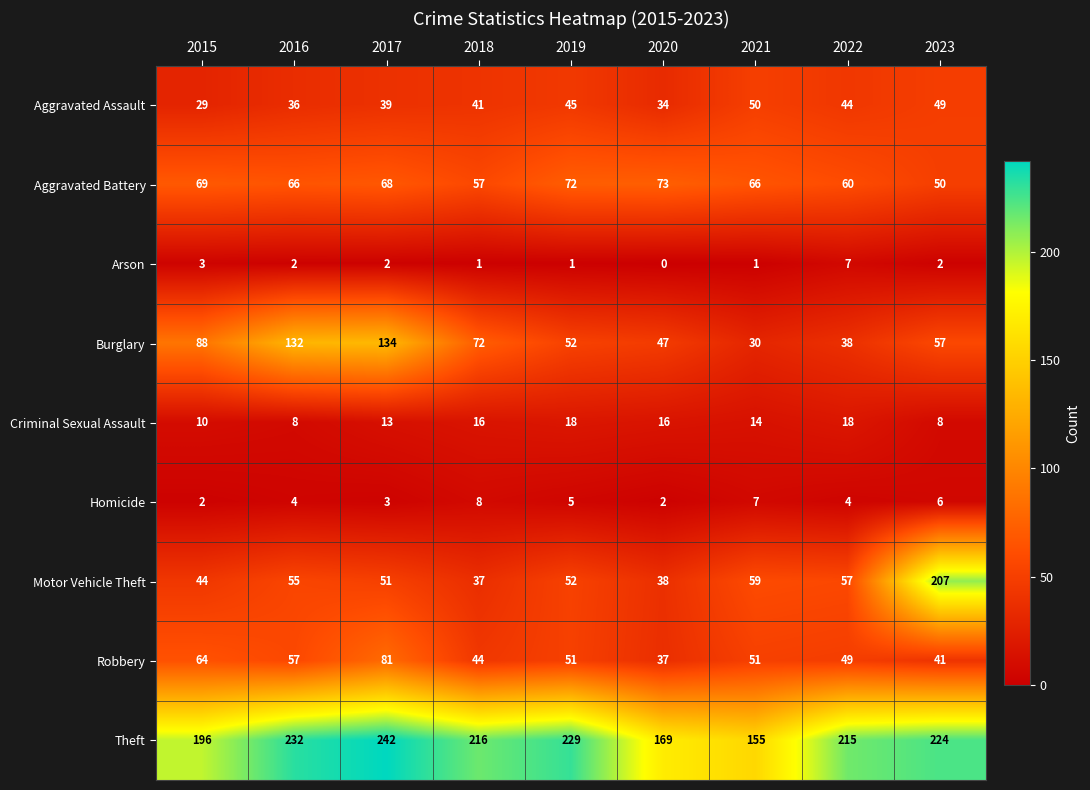

Rank the series at 2017 from lowest to highest value.

Arson, Homicide, Criminal Sexual Assault, Aggravated Assault, Motor Vehicle Theft, Aggravated Battery, Robbery, Burglary, Theft